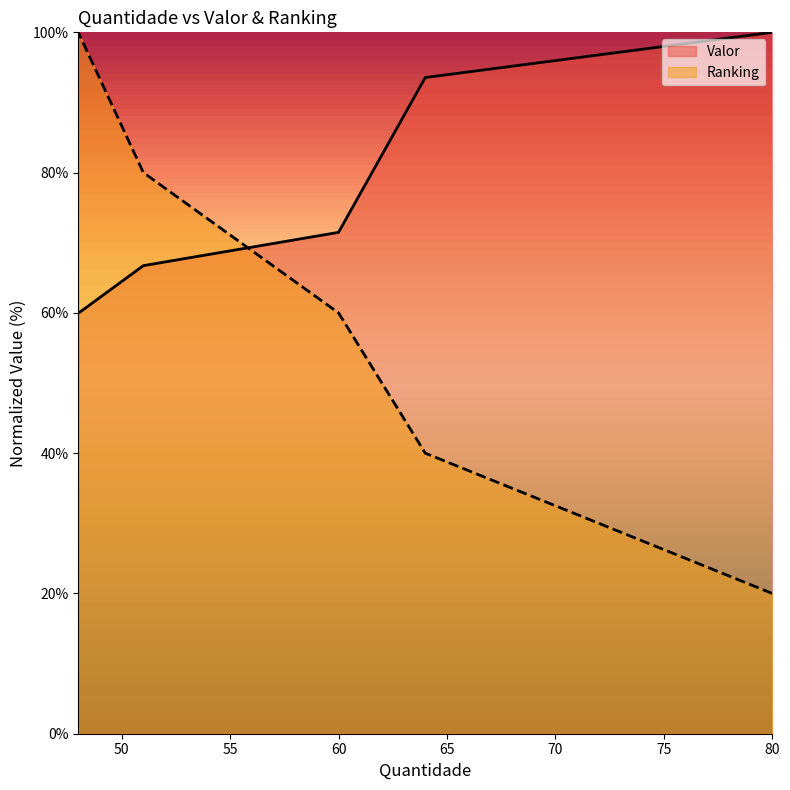

What is the minimum value shown in the chart?

20.0